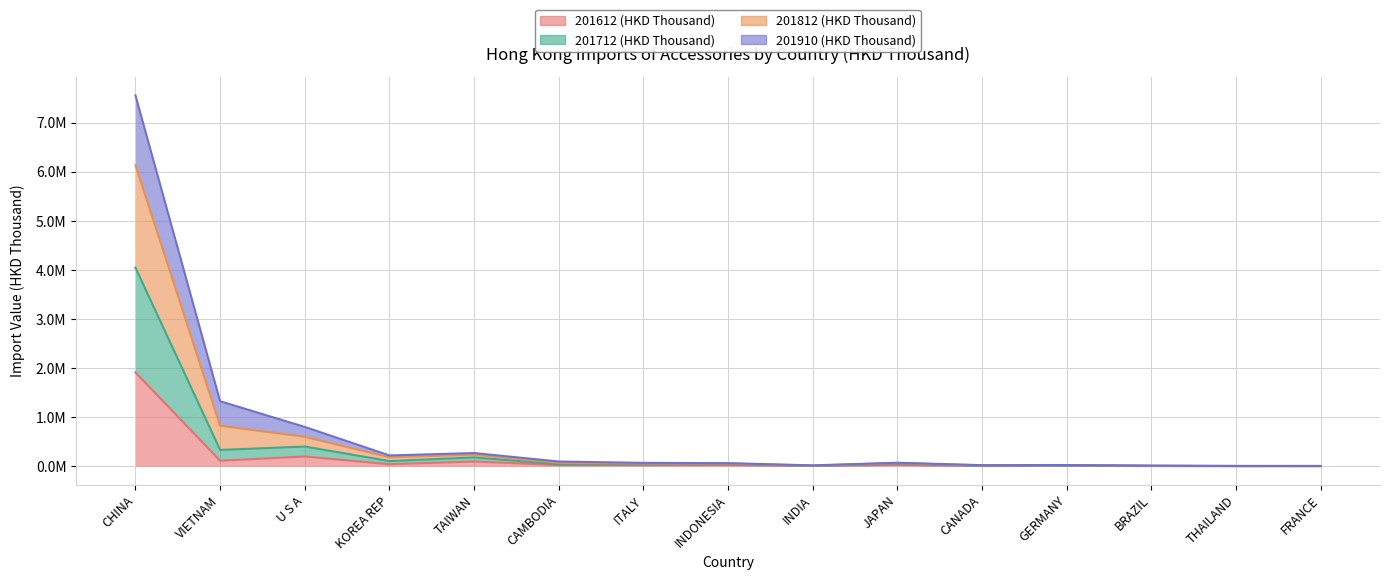

At which label does 201812 (HKD Thousand) first exceed 68654?

CHINA